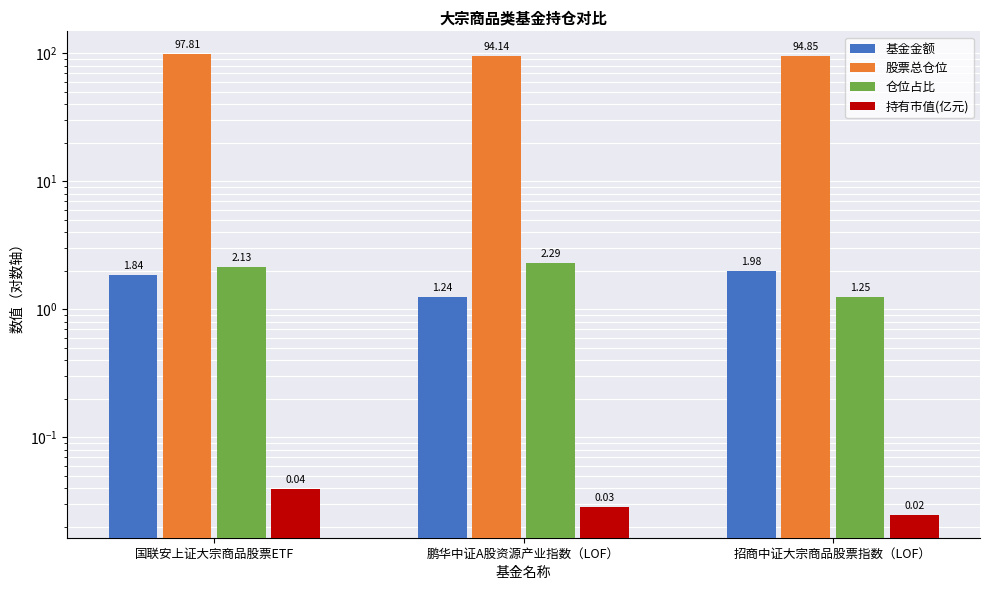

What is the difference between the 股票总仓位 values at 鹏华中证A股资源产业指数（LOF） and 国联安上证大宗商品股票ETF?

3.7